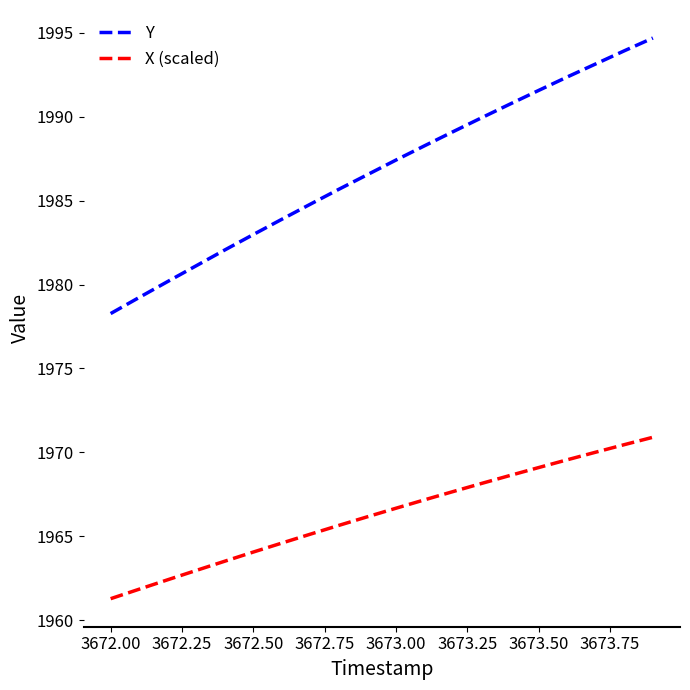

Rank the series by their maximum value, from lowest to highest.

X (scaled), Y